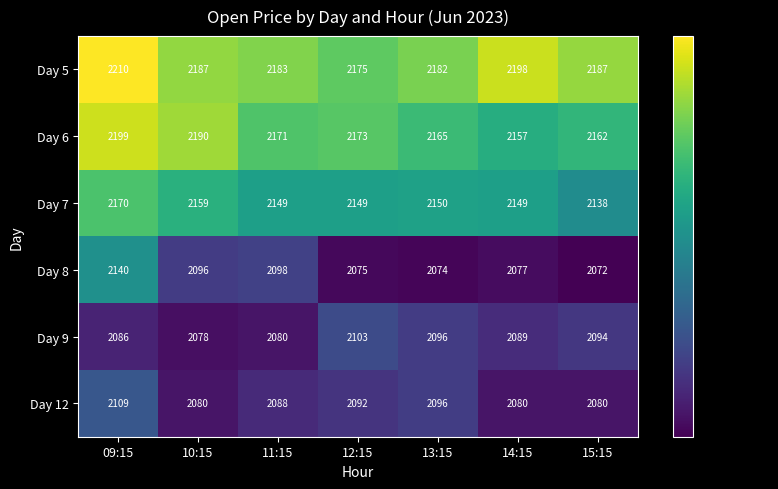

What is the difference between the highest and lowest values at 15:15?

115